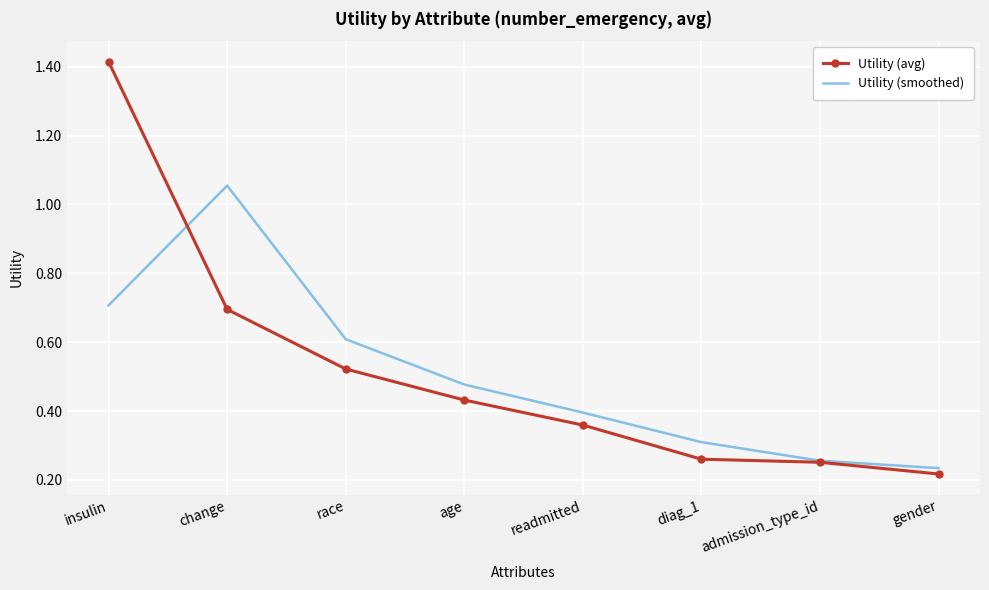

Which series ends up on top after the final intersection of Utility (avg) and Utility (smoothed)?

Utility (smoothed)